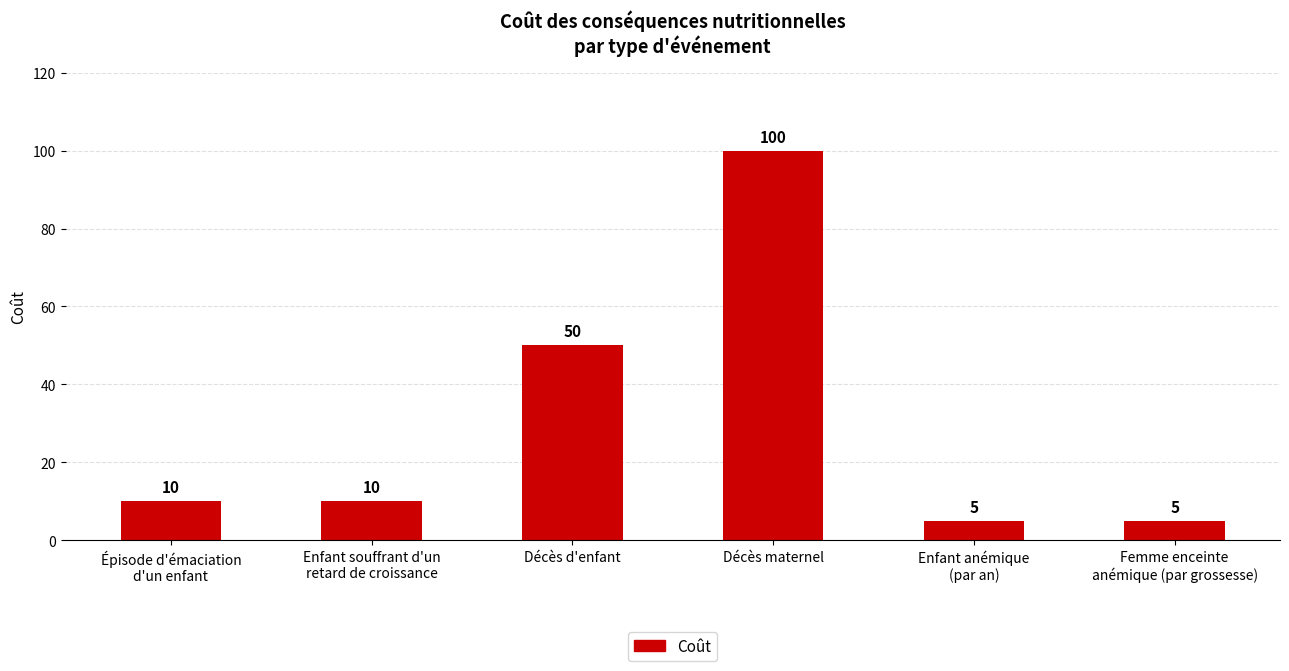

What is the minimum value shown in the chart?

5